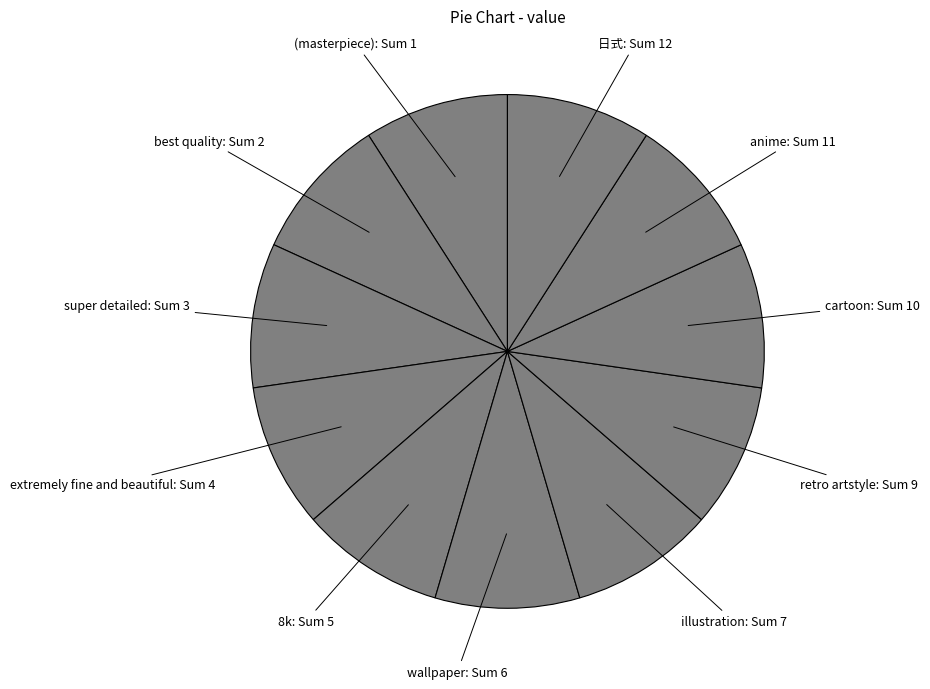

How many segments does this pie chart have?

11